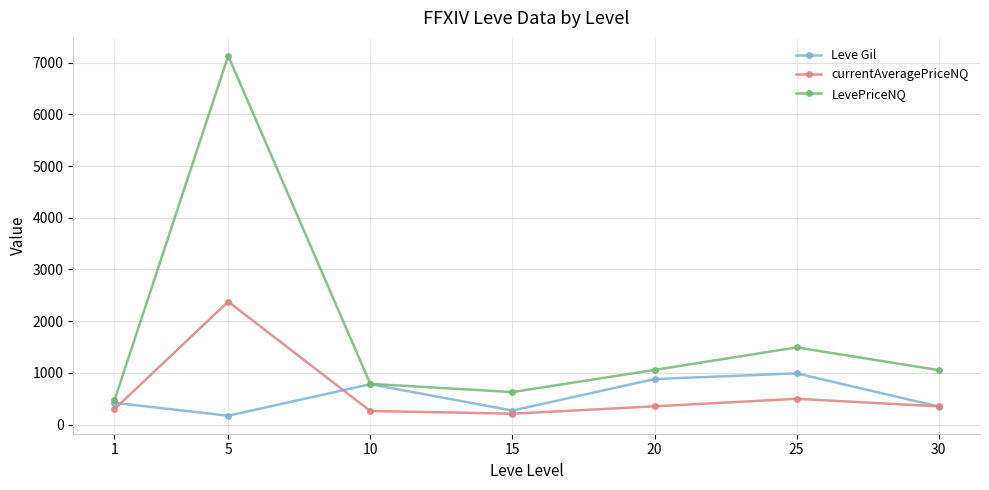

Which series has the widest spread of values?

LevePriceNQ